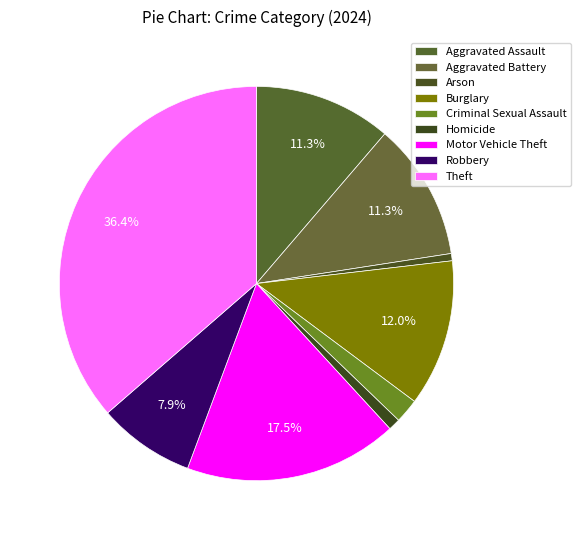

Rank the categories by value from lowest to highest.

Arson, Homicide, Criminal Sexual Assault, Robbery, Aggravated Assault, Aggravated Battery, Burglary, Motor Vehicle Theft, Theft